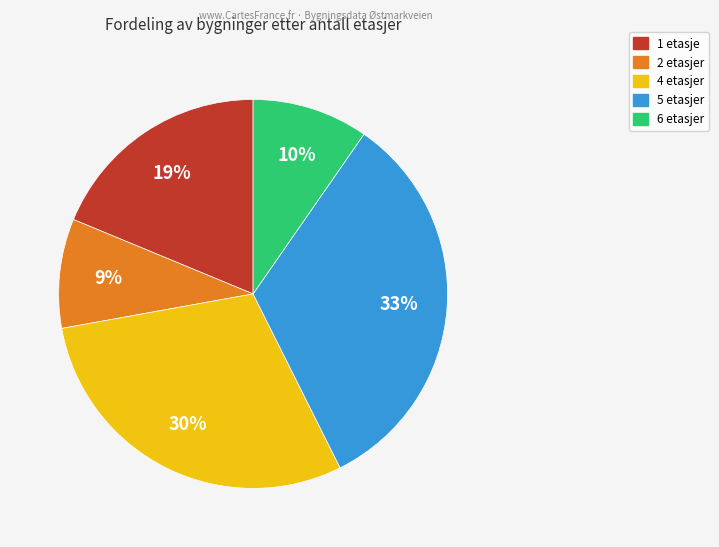

What is the ratio of the value at 2 to the value at 4?

0.3